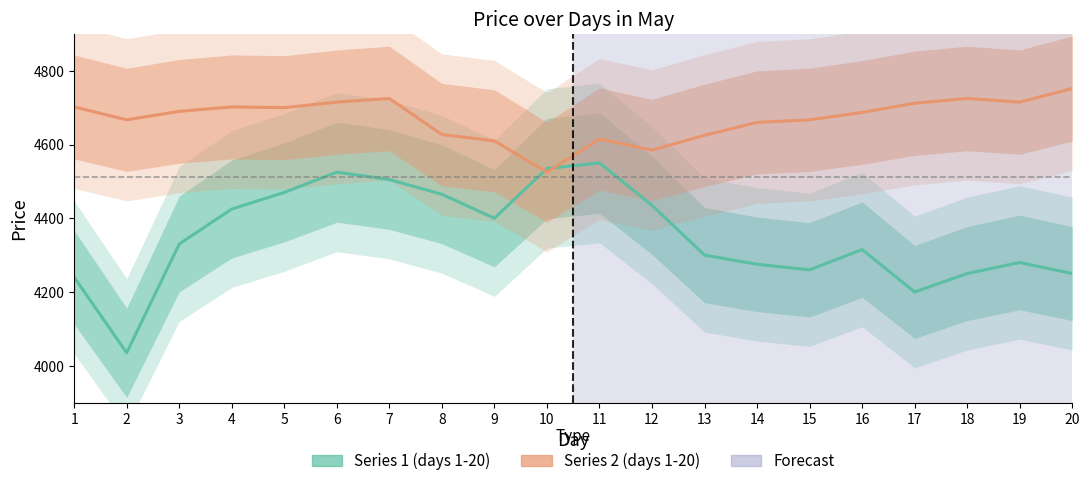

What is the sum of the Series 2 (days 1-20) values at 11 and 20?

9367